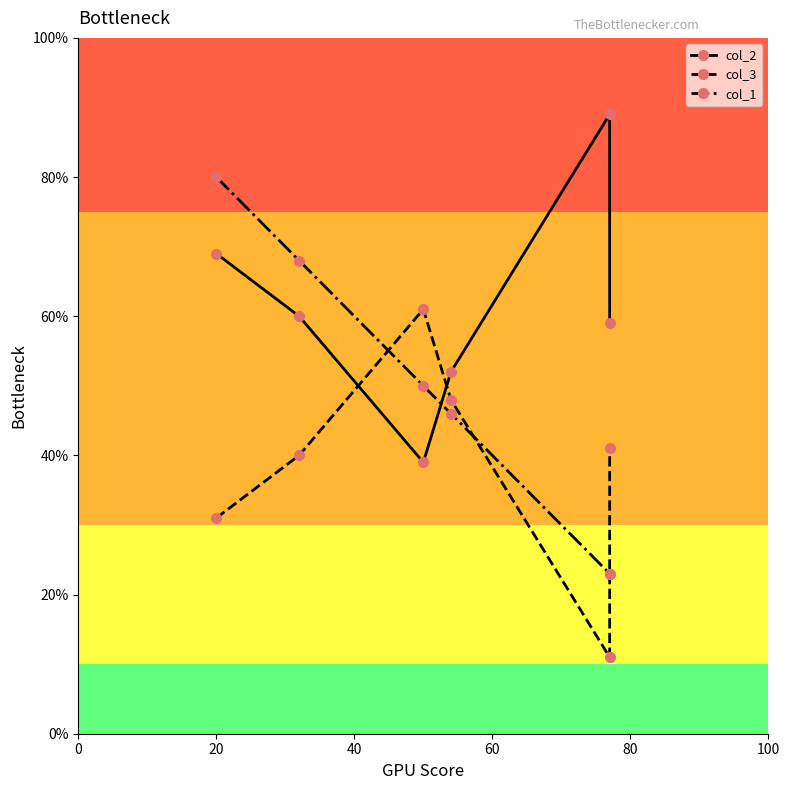

What is the difference between the highest and lowest values at 80?

78